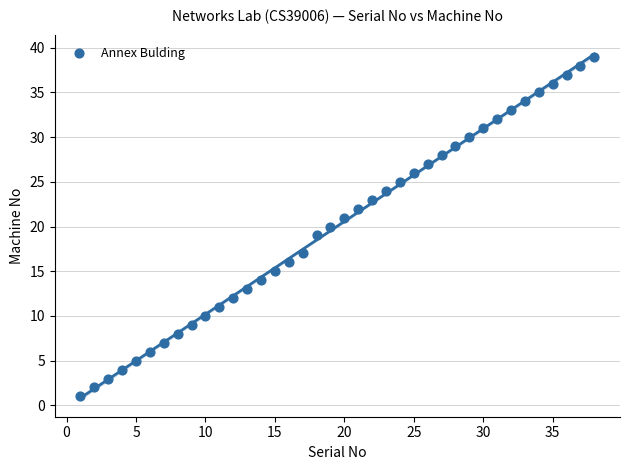

What is the range of X values (max minus min)?

37